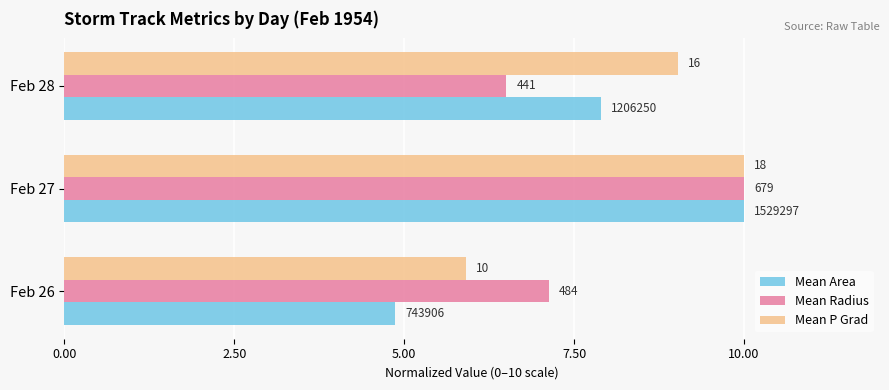

Which series has the largest total across all categories?

Mean P Grad